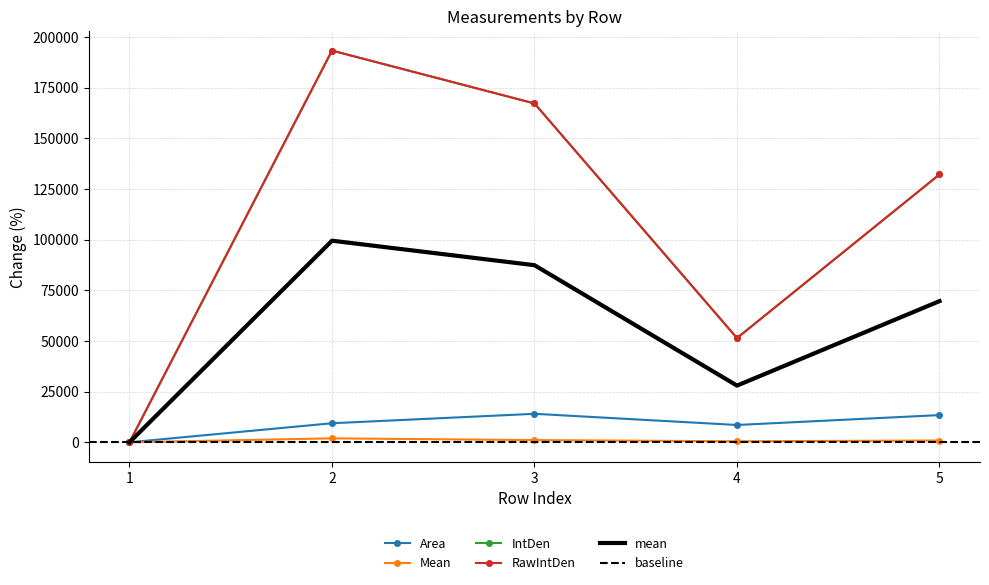

List the labels in order of RawIntDen value, smallest first.

1, 4, 5, 3, 2